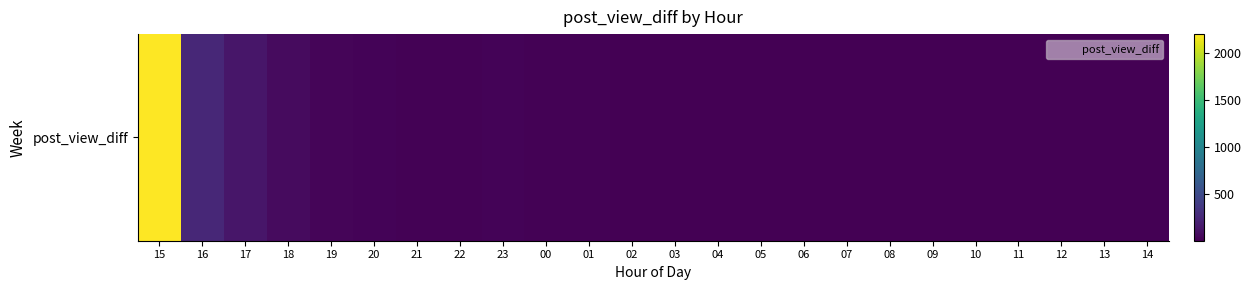

The value at 00 is 21. True or false?

False